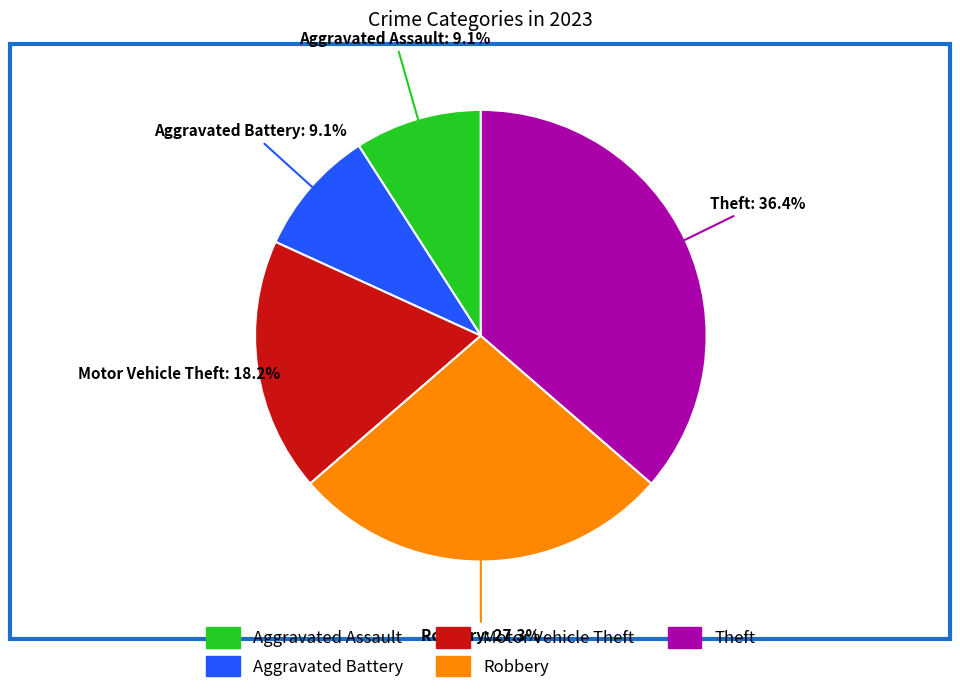

The Theft slice represents 28% of the pie. True or false?

False